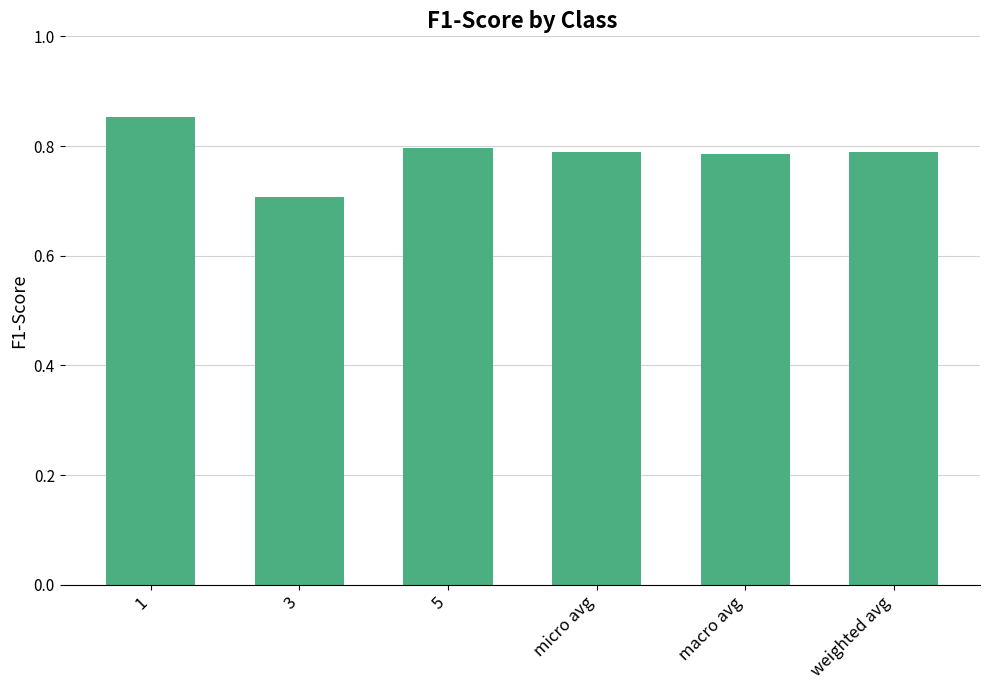

What is the label of the 3rd bar from the right?

micro avg